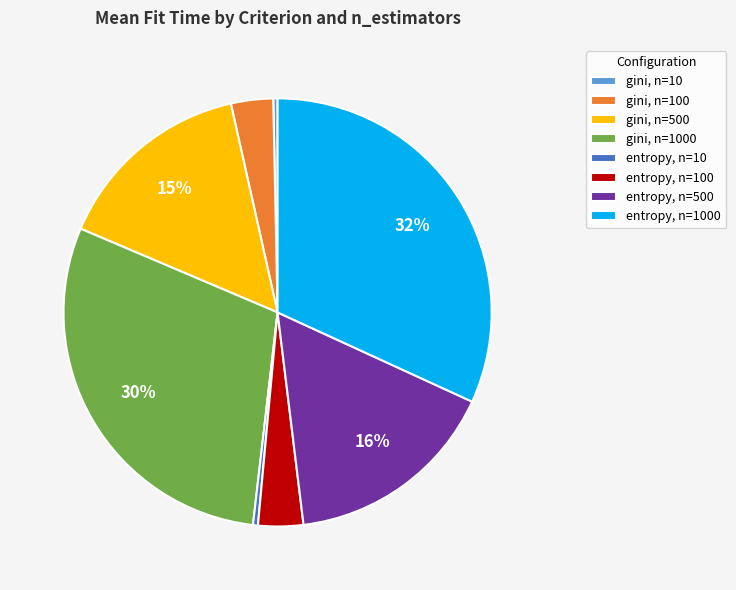

Count the number of slices in the pie.

8